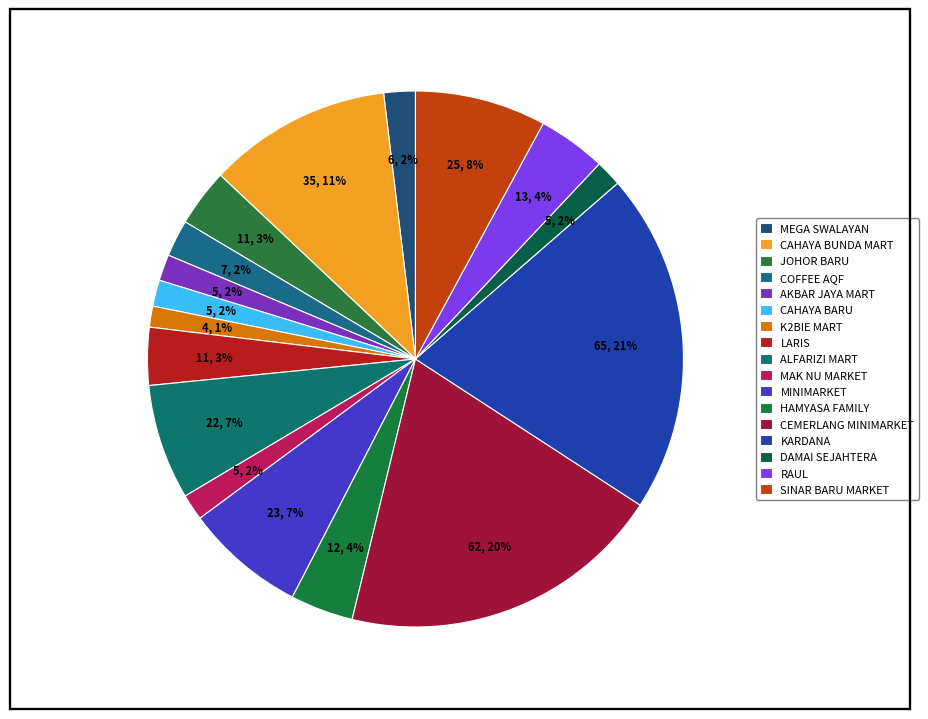

To the nearest percent, what is the average slice percentage?

6%